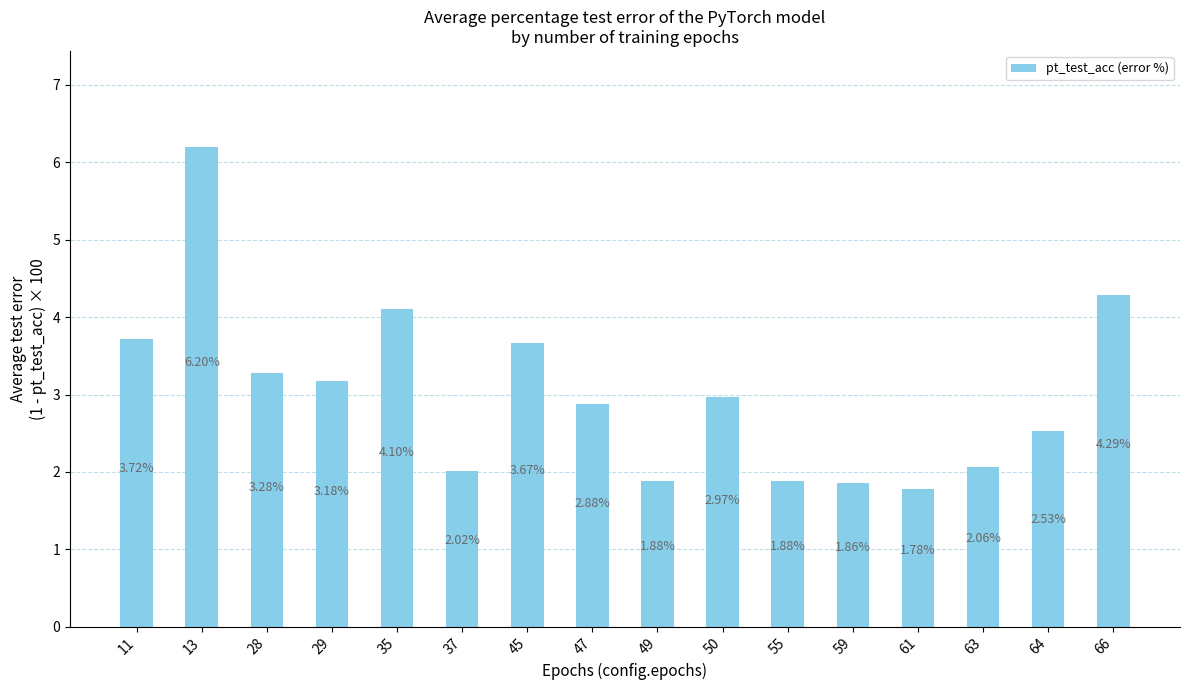

The value at 28 is 5.5. True or false?

False